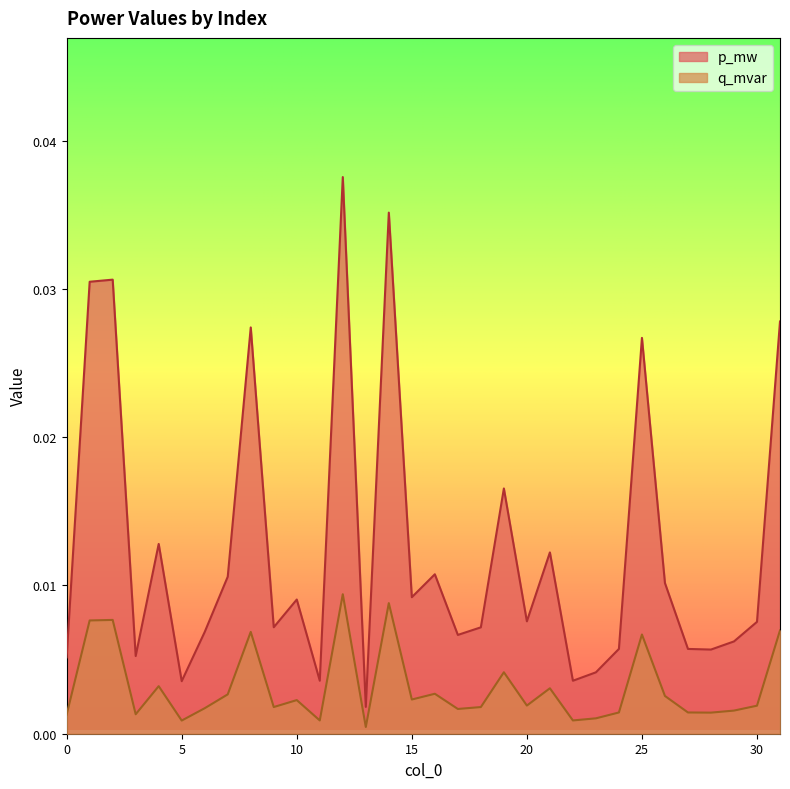

Is it true that p_mw equals 0.0 at 15?

True